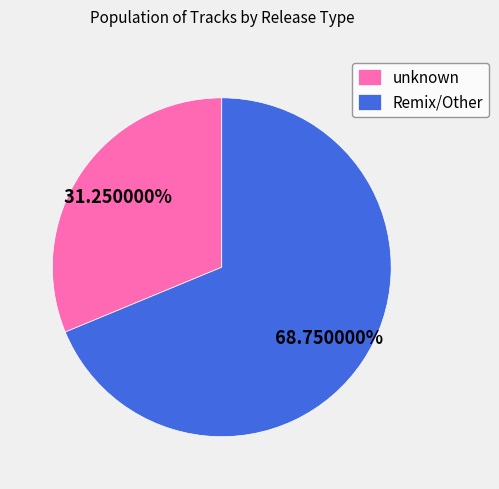

Which has a higher value, unknown or Remix/Other?

Remix/Other